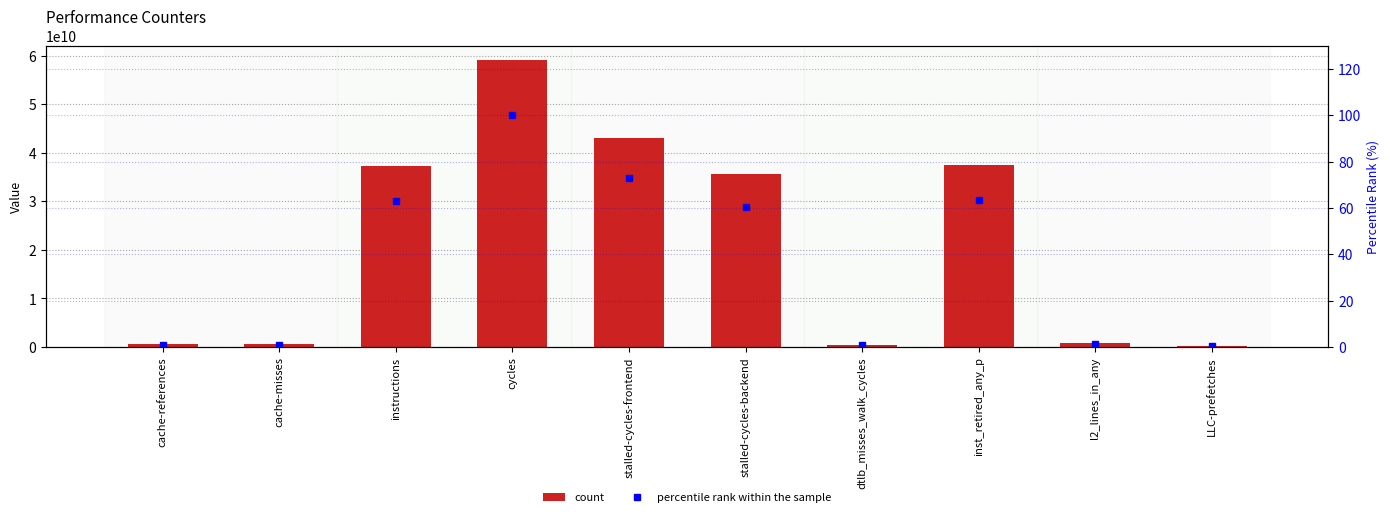

Which series has the largest range (max minus min)?

count